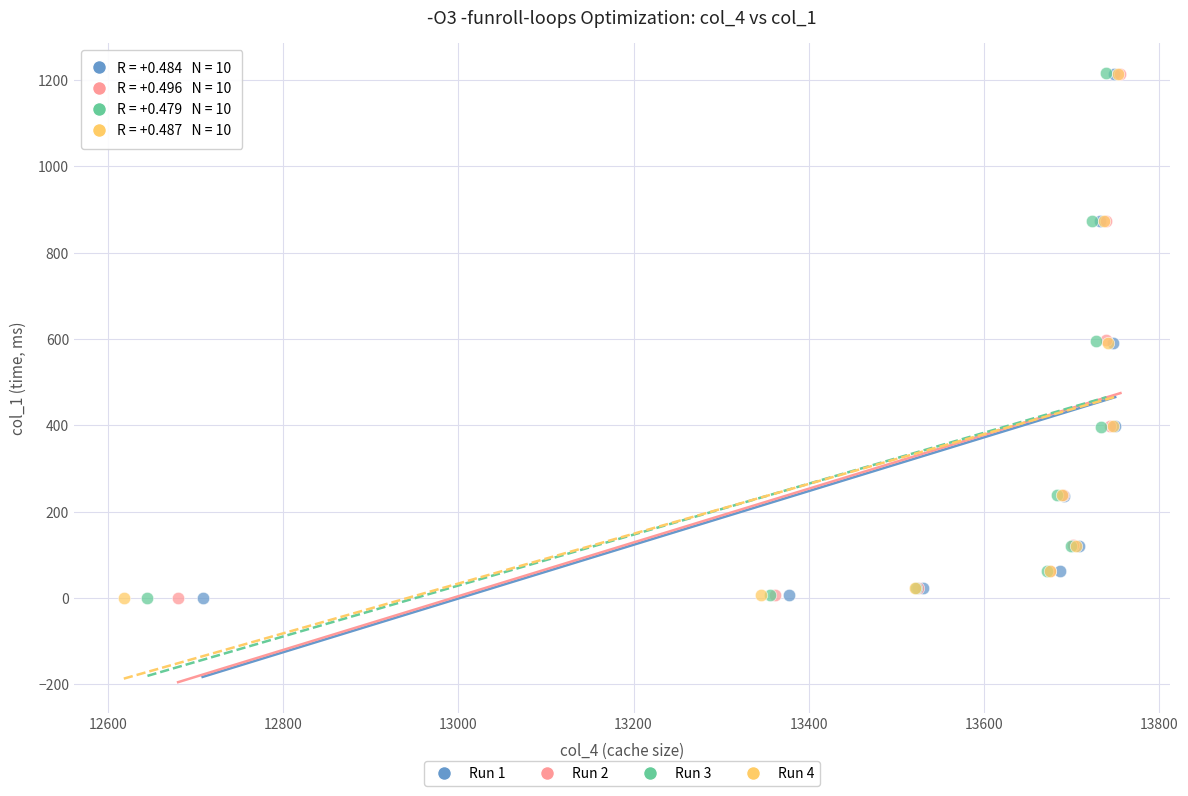

Which series has the largest Y range (max minus min)?

Run 3